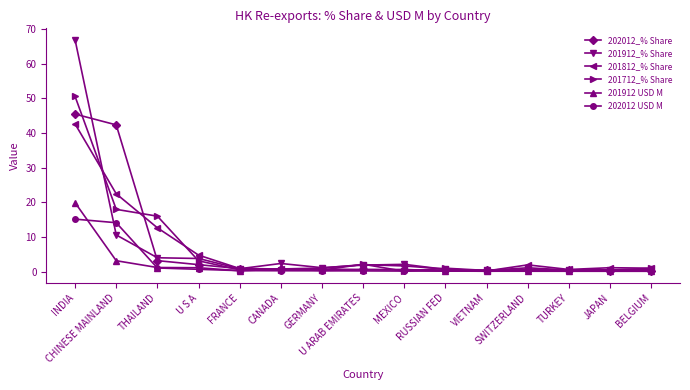

How many lines are shown in the chart?

6